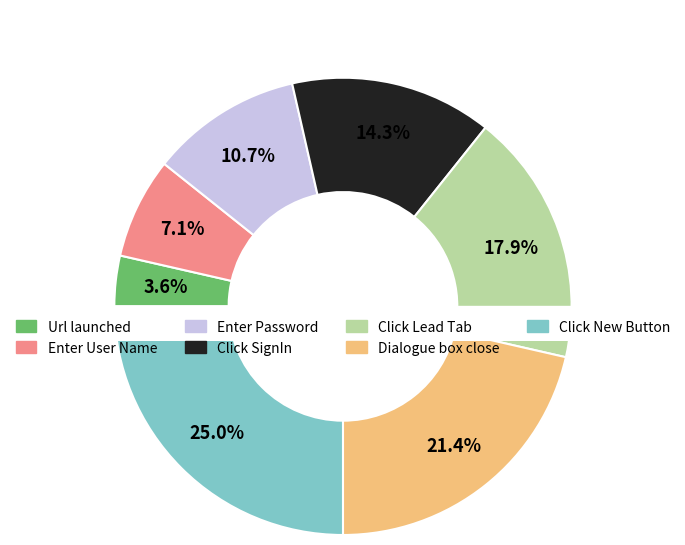

What percentage is the Url should be launched slice, to the nearest percent?

4%